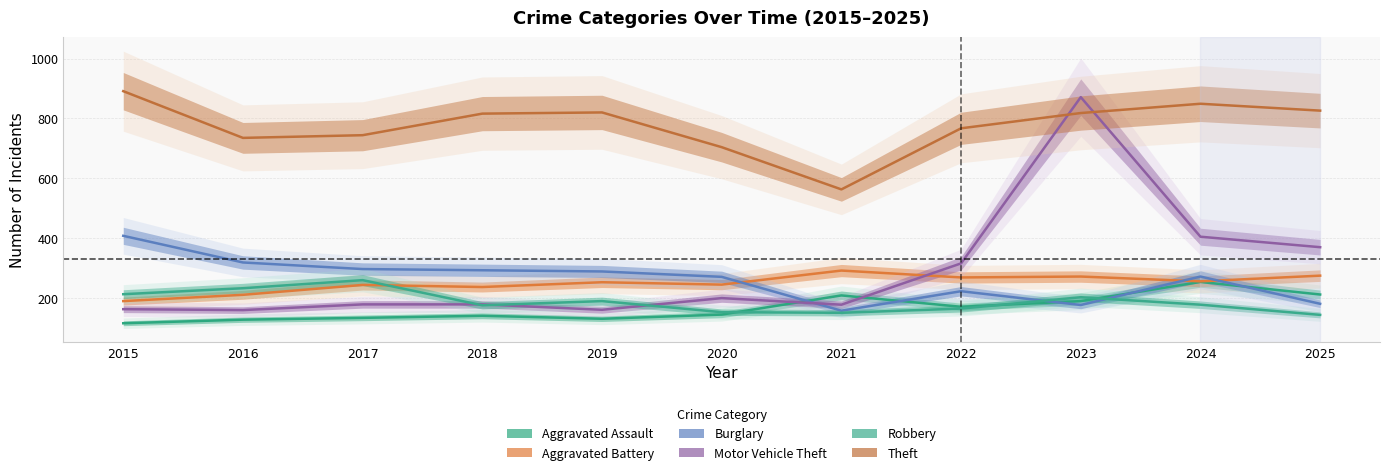

At which label does Motor Vehicle Theft reach its minimum?

2016